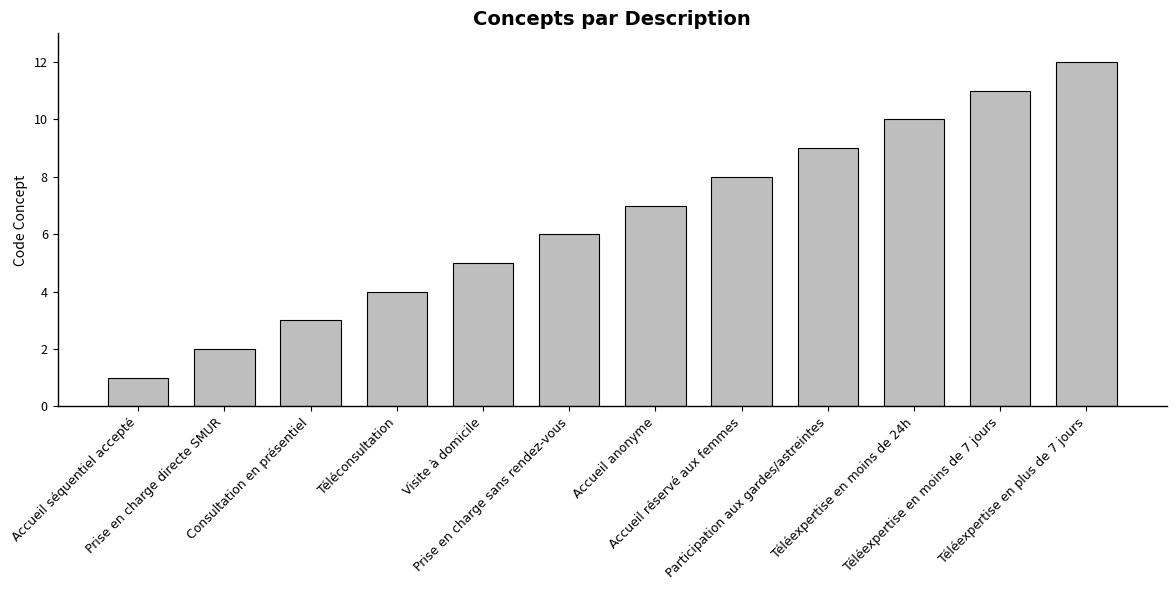

What is the difference between the maximum and second lowest values?

10